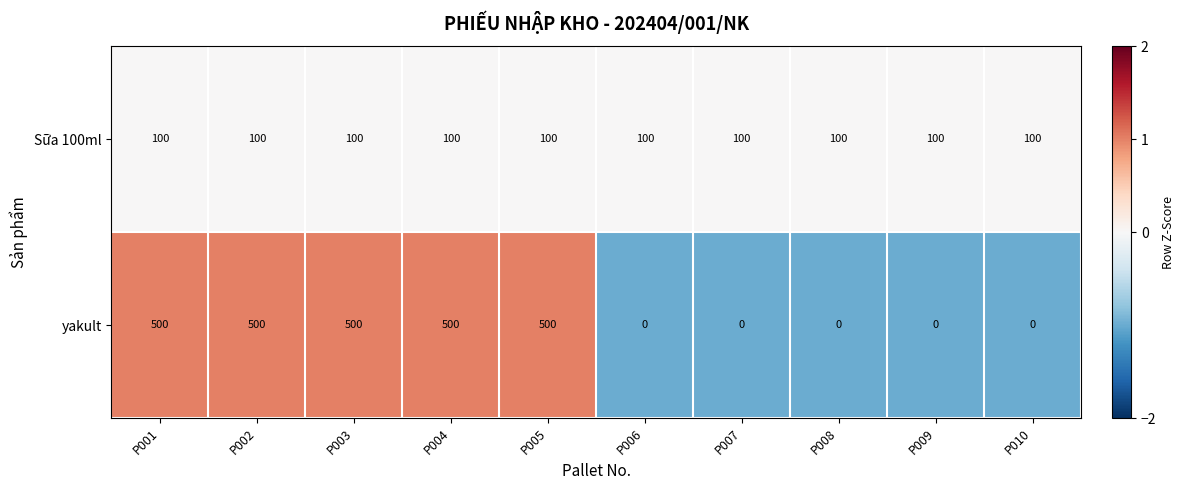

The Sữa 100ml series shows 100 at P004. True or false?

True